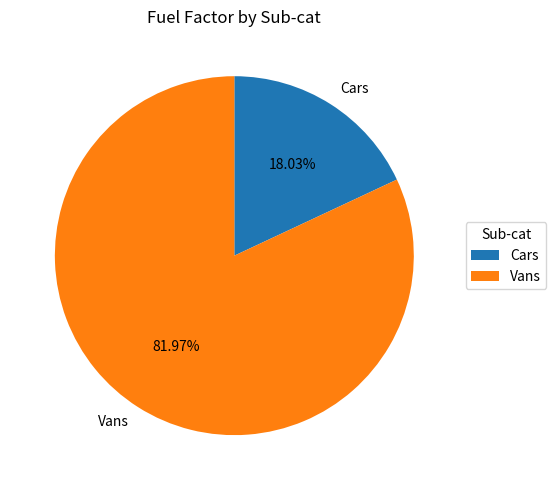

To the nearest percent, what is the difference between the largest and smallest slice percentages?

64%